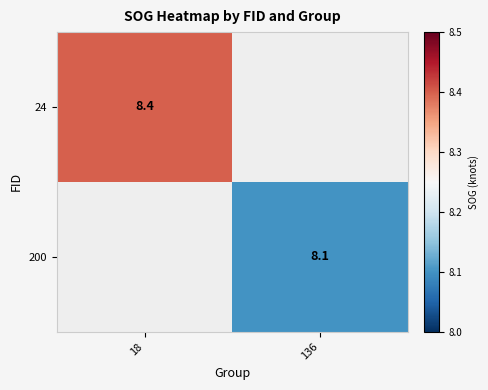

True or false: 24 has a value of 8.4 at 18.

True